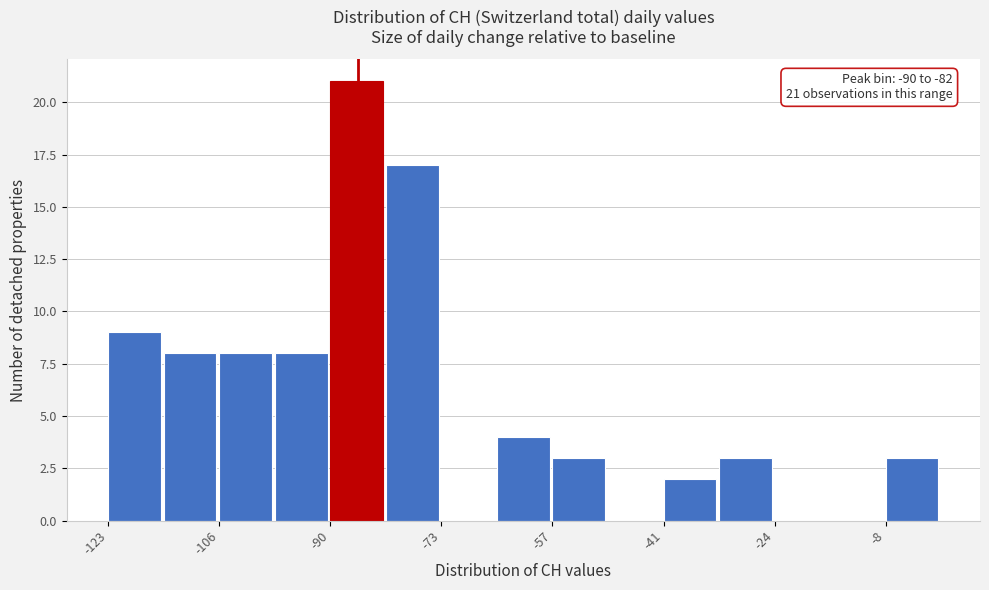

Which range on the x-axis has the tallest bar?

-90.2 to -82.0